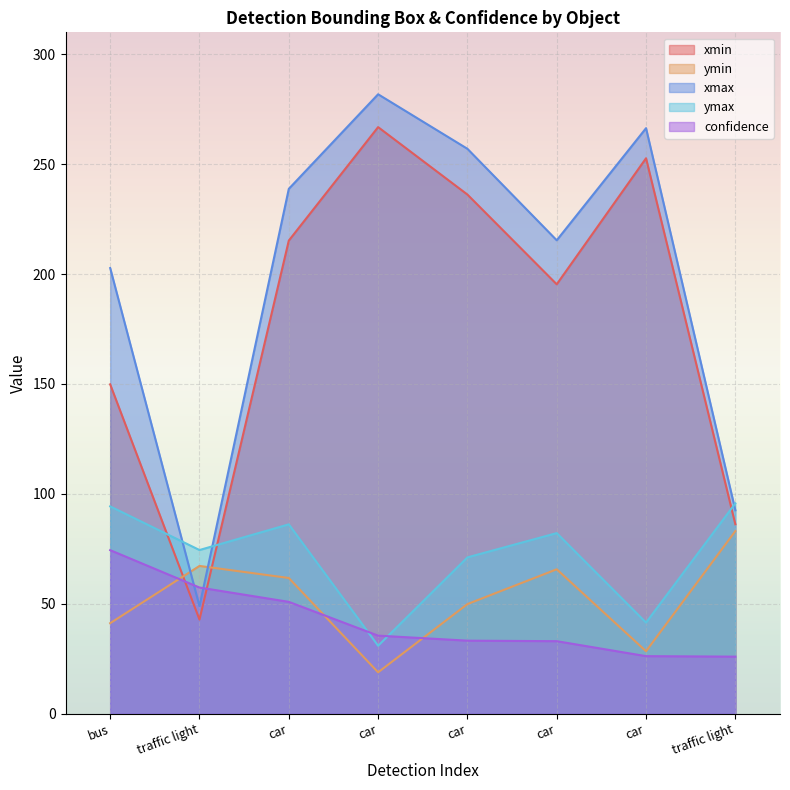

The xmax series shows 314.6 at bus. True or false?

False